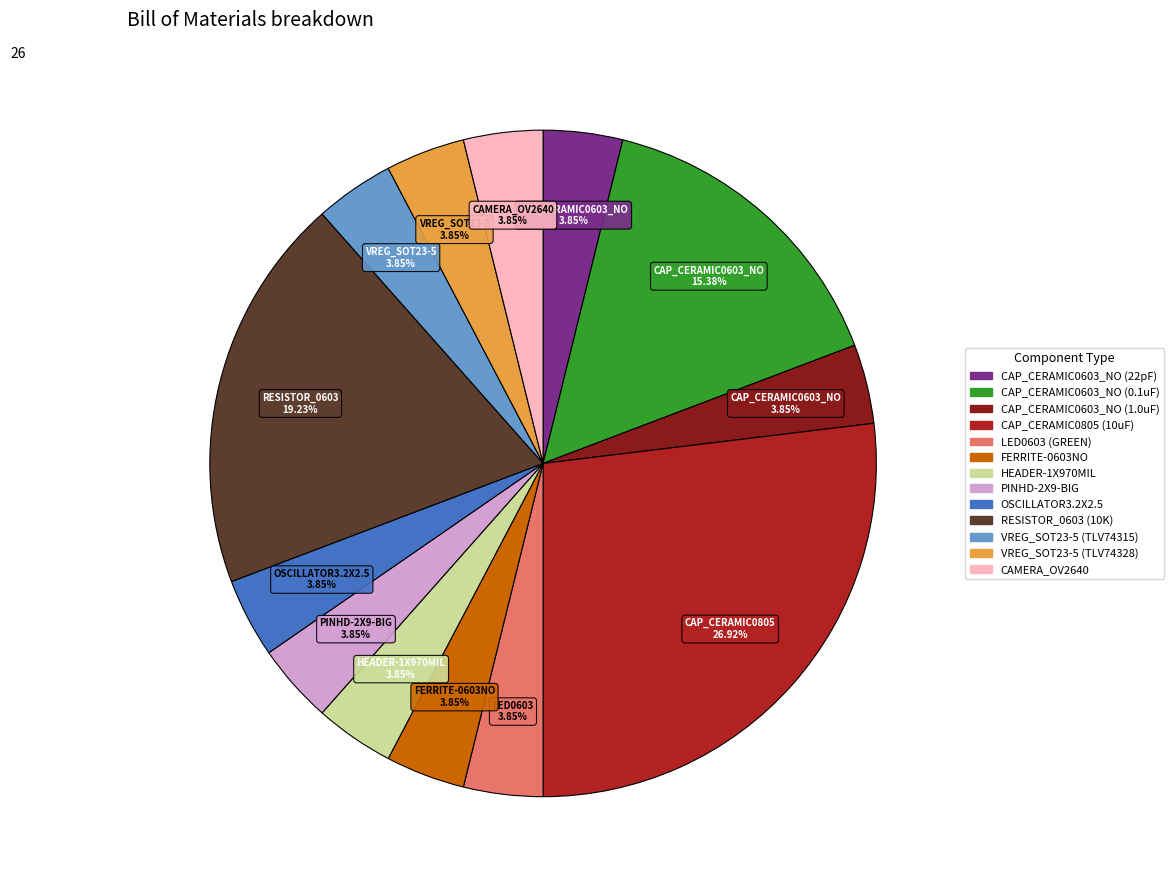

What percentage do RESISTOR_0603 (10K) and FERRITE-0603NO together represent?

23.1%